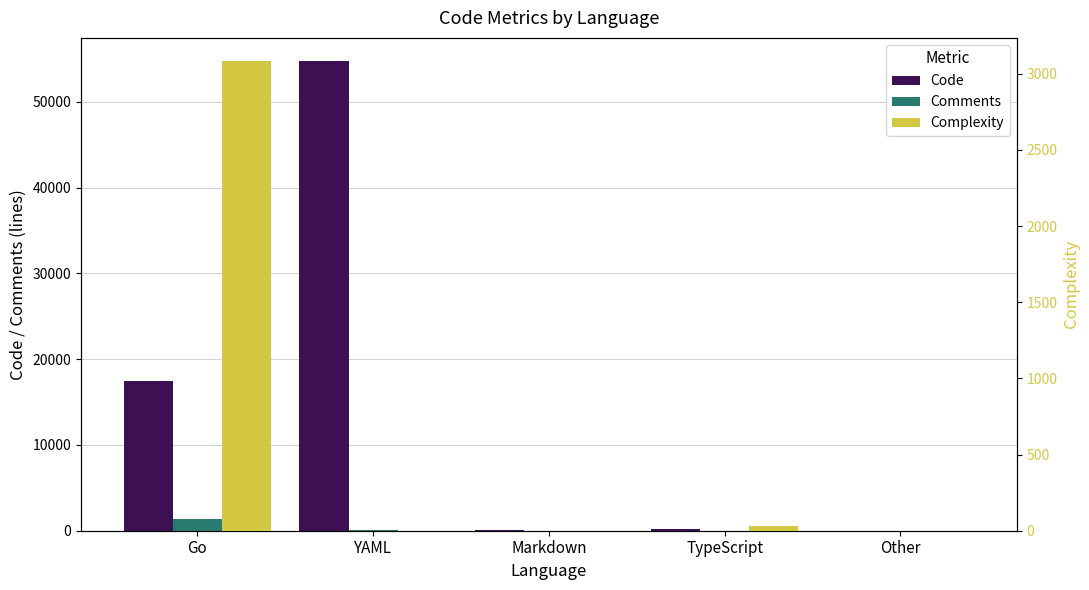

The value of Code at TypeScript is 231. True or false?

True